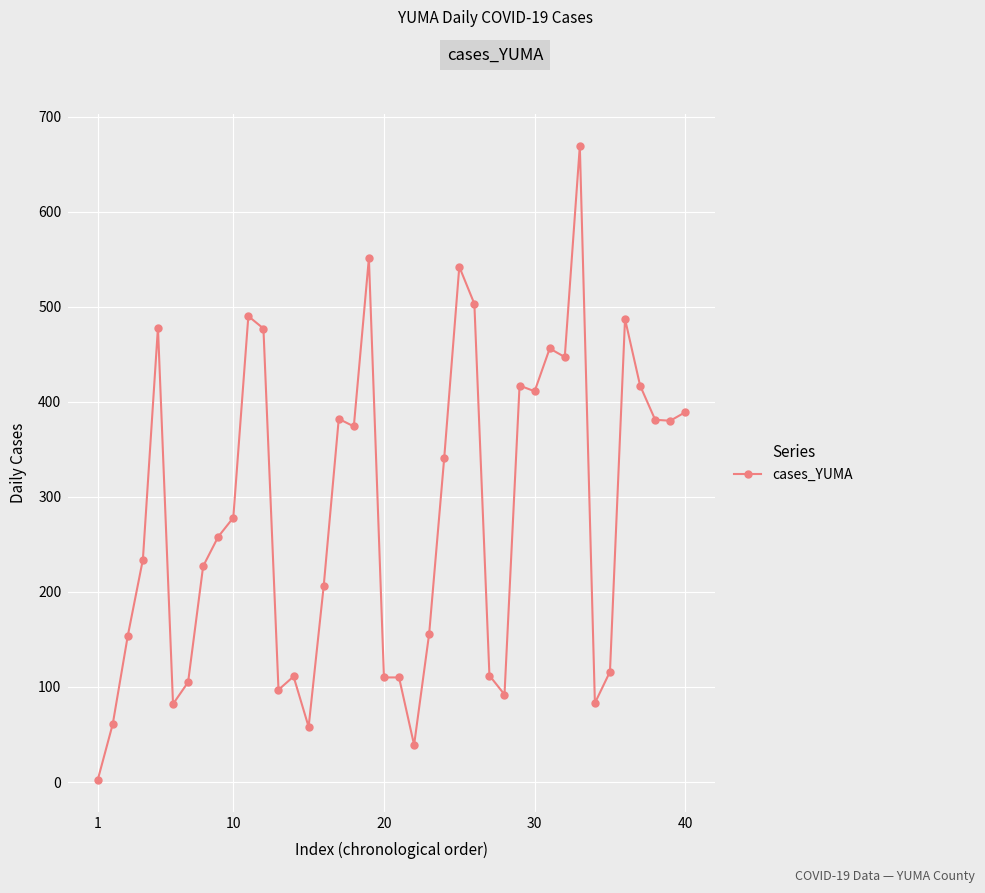

True or false: the data has more than 2 interior local peaks.

True